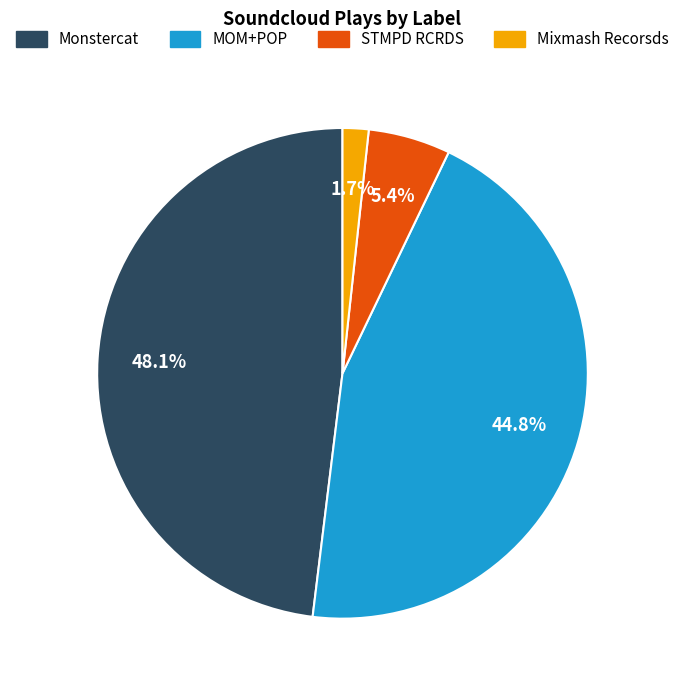

What percentage is the Monstercat slice, to the nearest percent?

48%